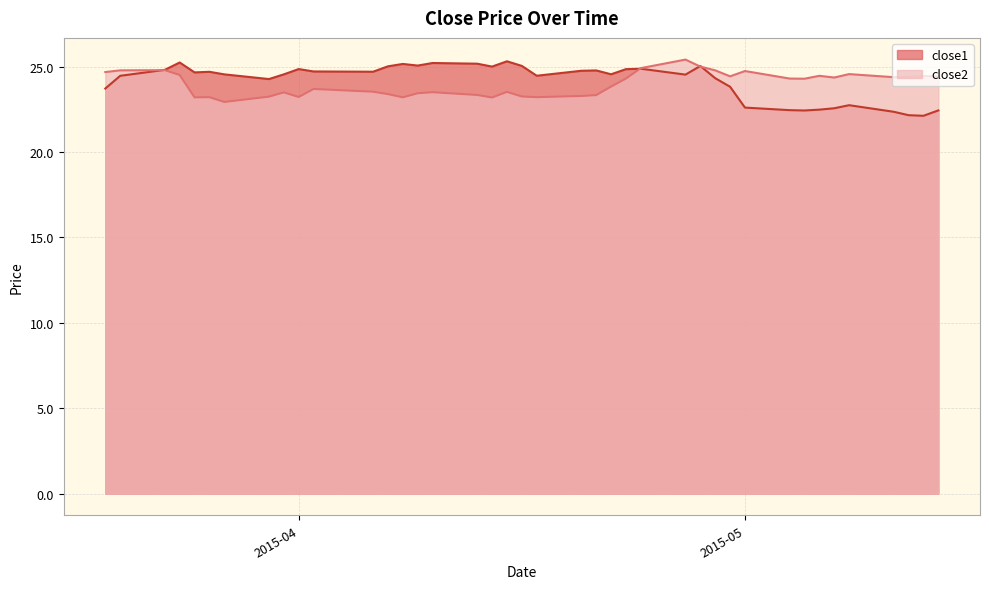

What are all the series names shown in the legend?

close1, close2